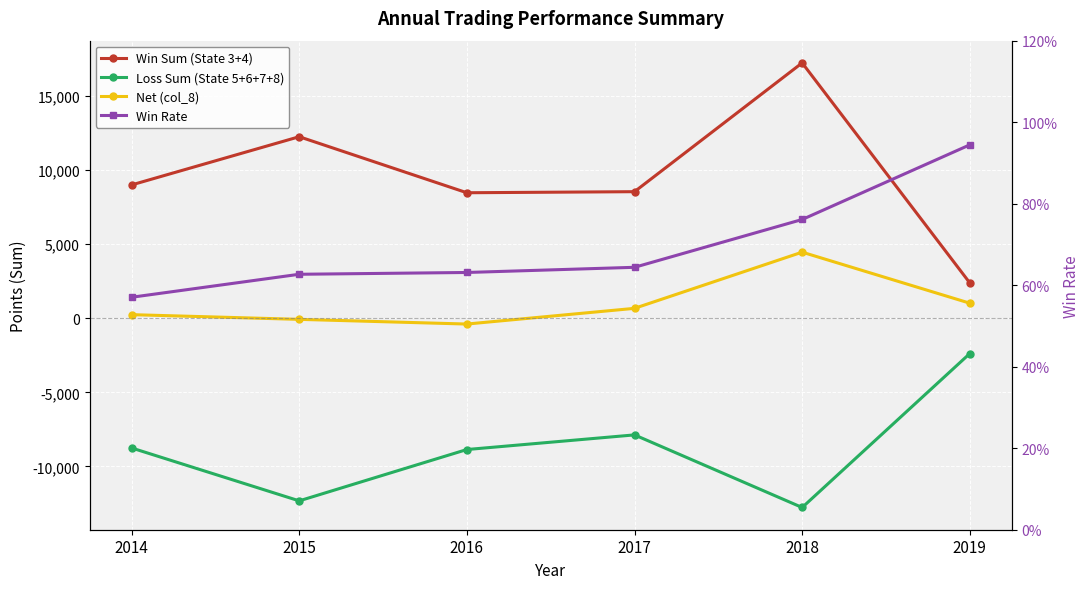

Does the chart display data point markers on the line(s)?

Yes